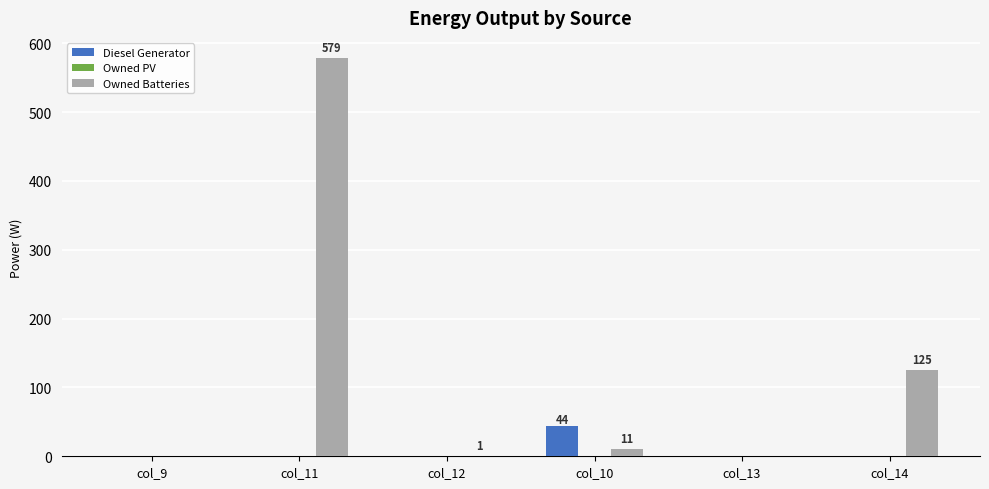

Between col_13 and col_14, which series saw the biggest shift?

Owned Batteries